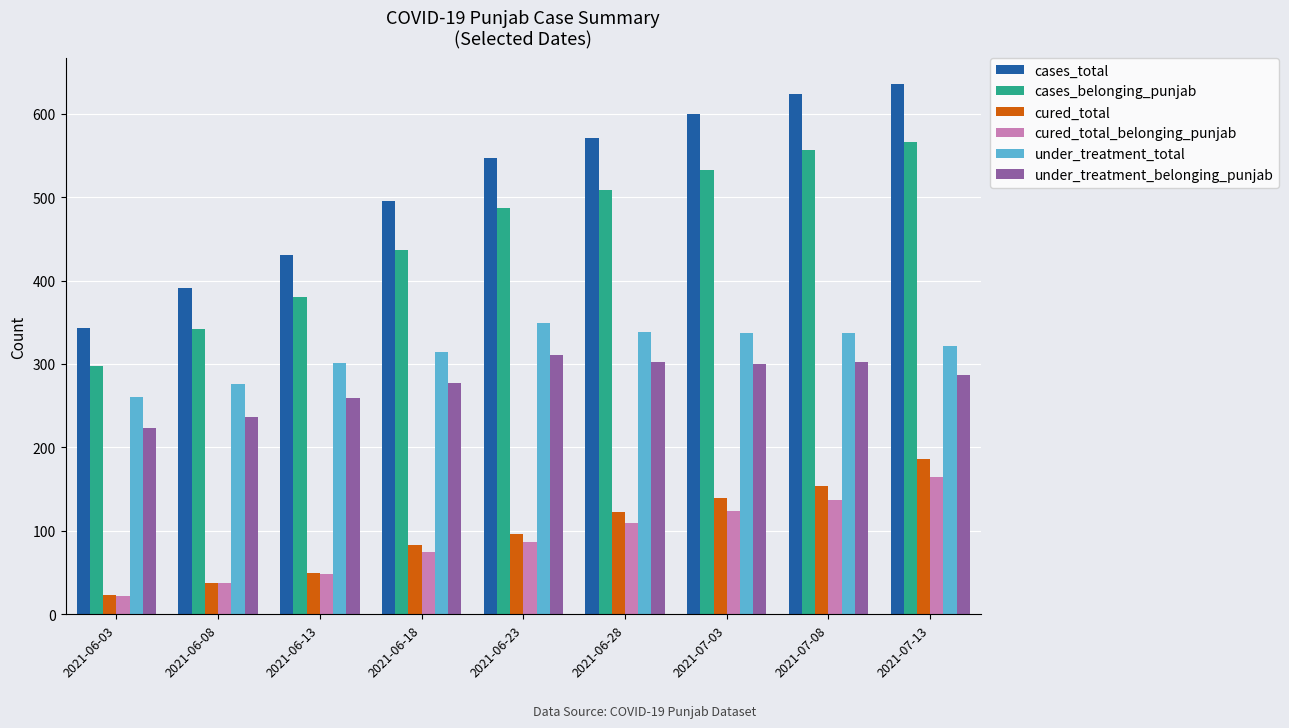

Which category has the lowest value across all series?

2021-06-03